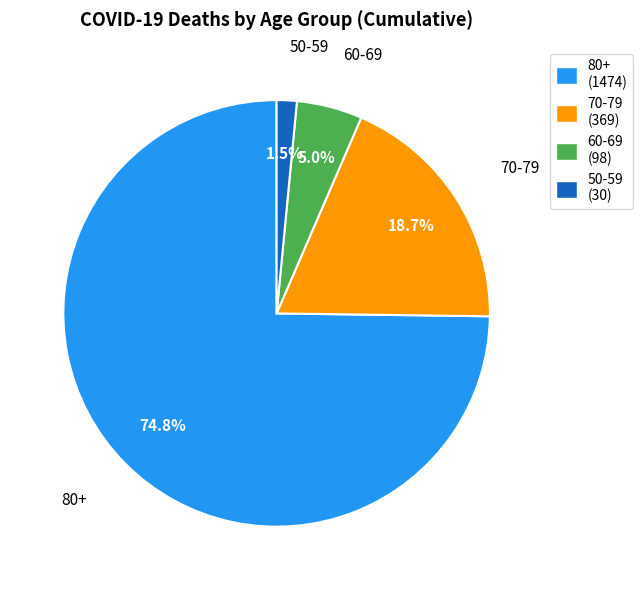

Is there any slice that represents more than half of the pie?

Yes